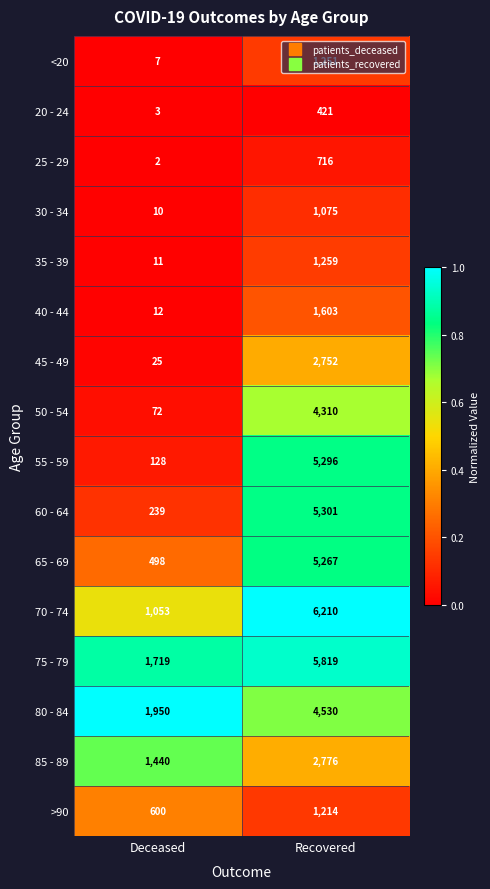

At which category does the chart reach its peak across all series?

Recovered